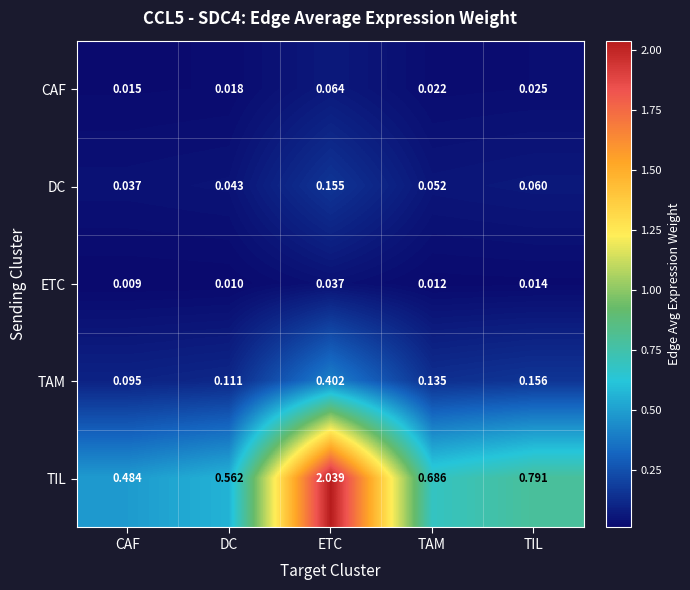

At which category is the sum across all series the highest?

ETC